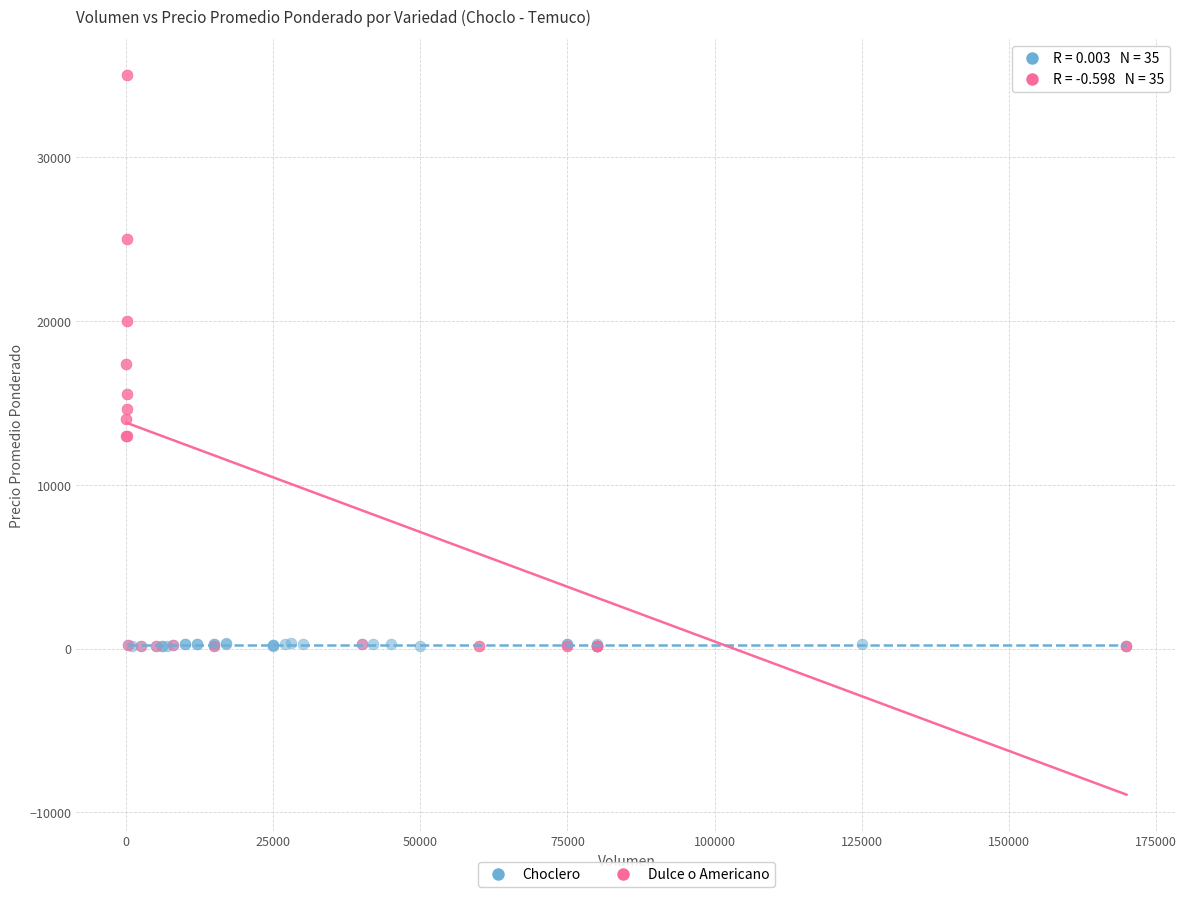

Which series has the largest Y range (max minus min)?

Dulce o Americano